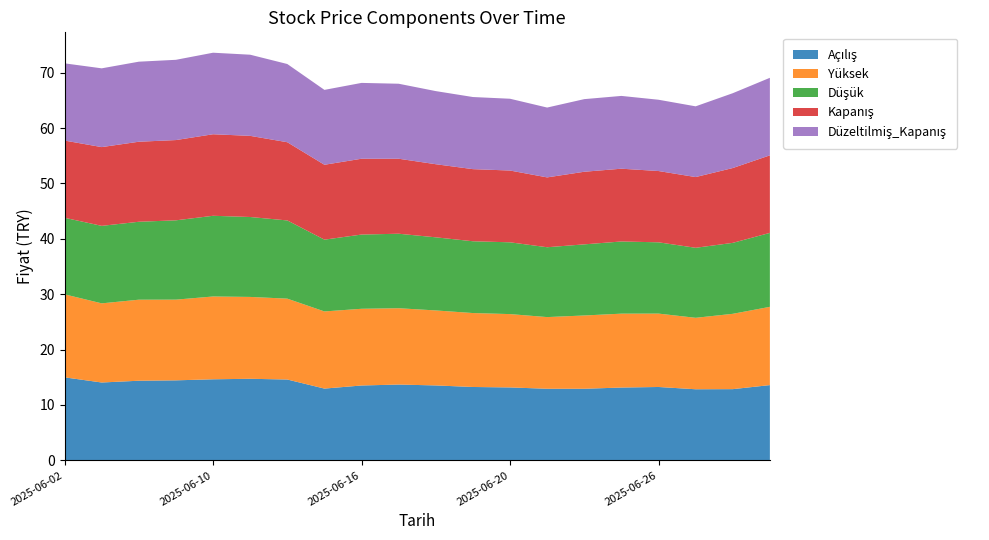

Reading right to left, what are all the values shown in this chart?

Açılış: 13.6	12.9	12.8	13.2	13.2	12.9	12.9	13.2	13.2	13.5	13.7	13.5	13.0	14.6	14.7	14.6	14.4	14.4	14.1	15.0
Yüksek: 14.1	13.6	12.9	13.2	13.3	13.2	12.9	13.2	13.3	13.5	13.8	13.8	13.9	14.6	14.8	14.9	14.6	14.6	14.3	15.0
Düşük: 13.3	12.8	12.6	12.9	13.0	12.8	12.6	13.0	13.0	13.2	13.4	13.4	13.0	14.1	14.4	14.6	14.3	14.1	14.0	13.8
Kapanış: 14.0	13.5	12.8	12.9	13.1	13.1	12.6	13.0	13.0	13.2	13.5	13.7	13.5	14.1	14.7	14.7	14.5	14.4	14.2	13.9
Düzeltilmiş_Kapanış: 14.0	13.5	12.8	12.9	13.1	13.1	12.6	13.0	13.0	13.2	13.5	13.7	13.5	14.1	14.7	14.7	14.5	14.4	14.2	13.9